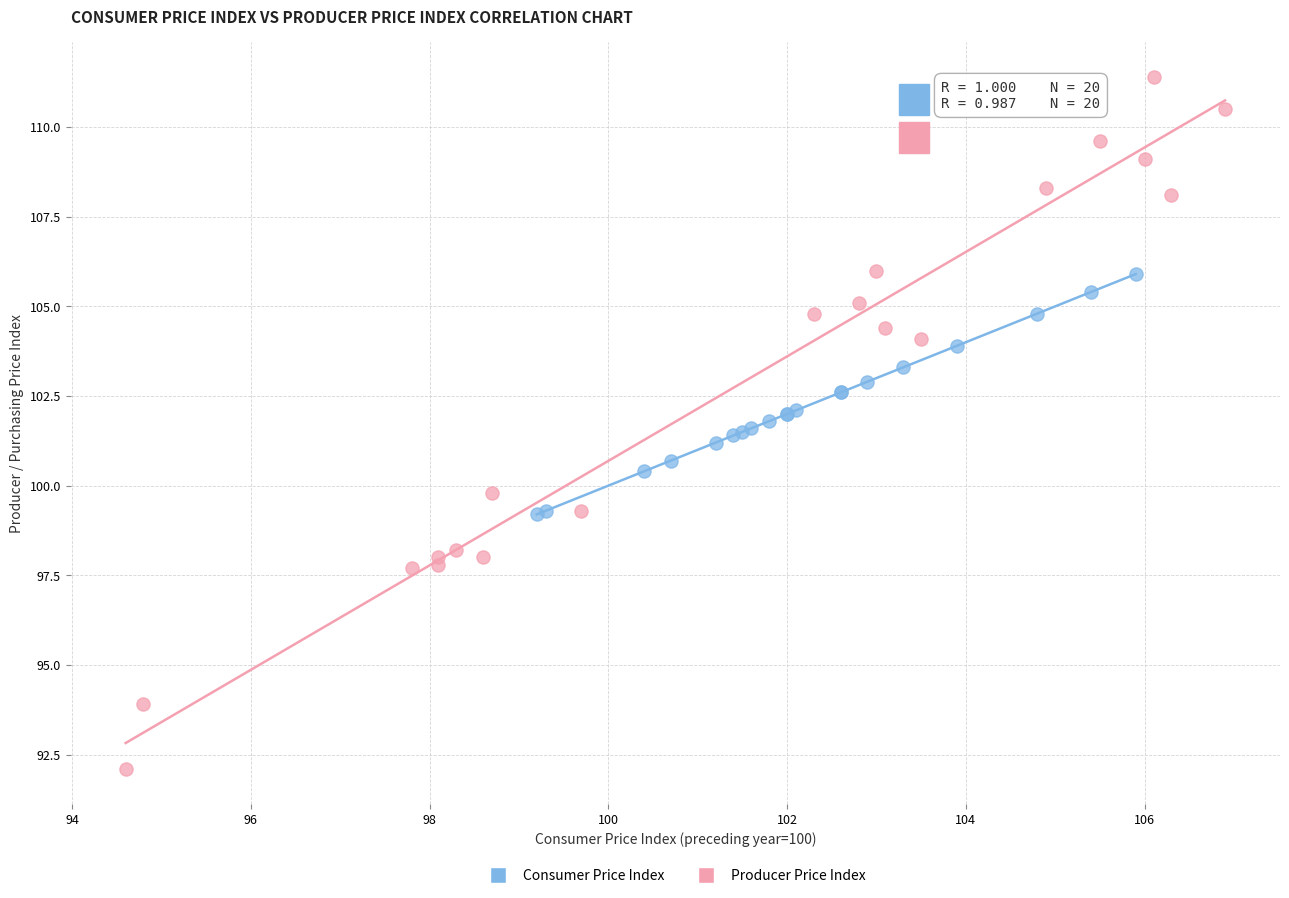

Which series contains the highest Y value?

Producer Price Index